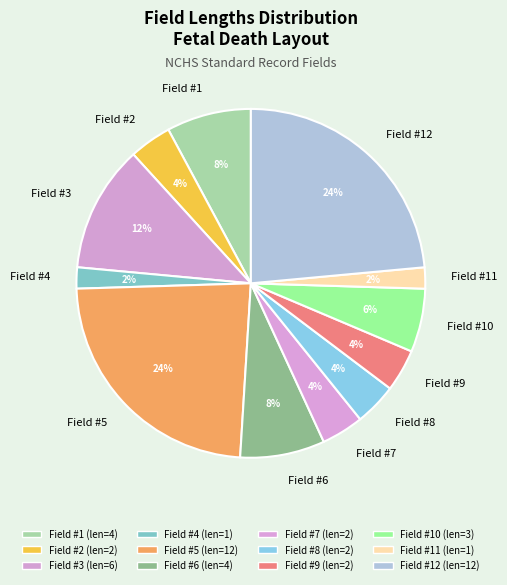

Is there any slice that represents more than half of the pie?

No